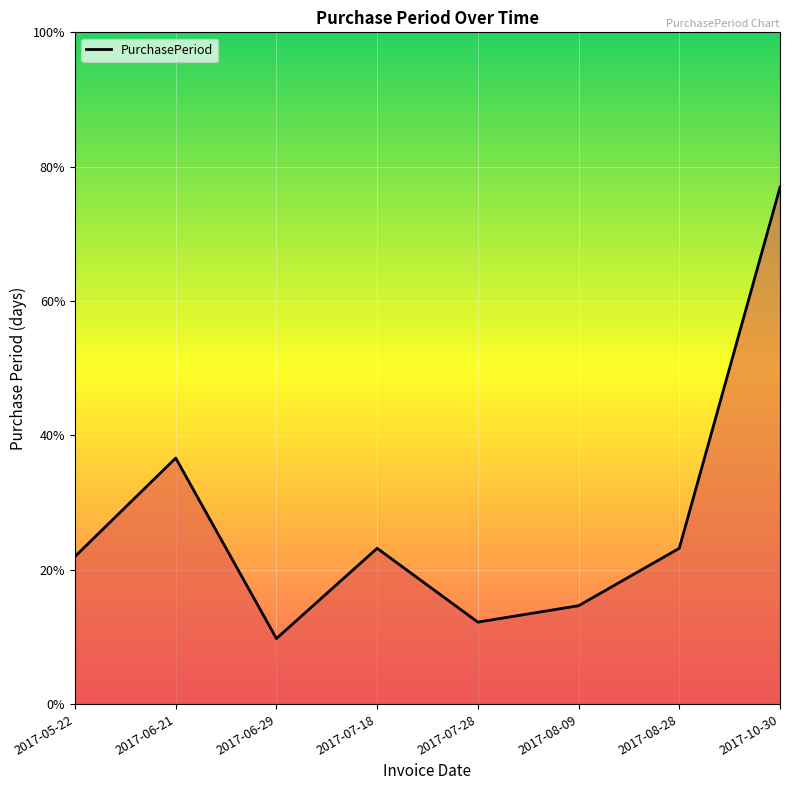

What is the label of the 1st point from the right?

2017-10-30